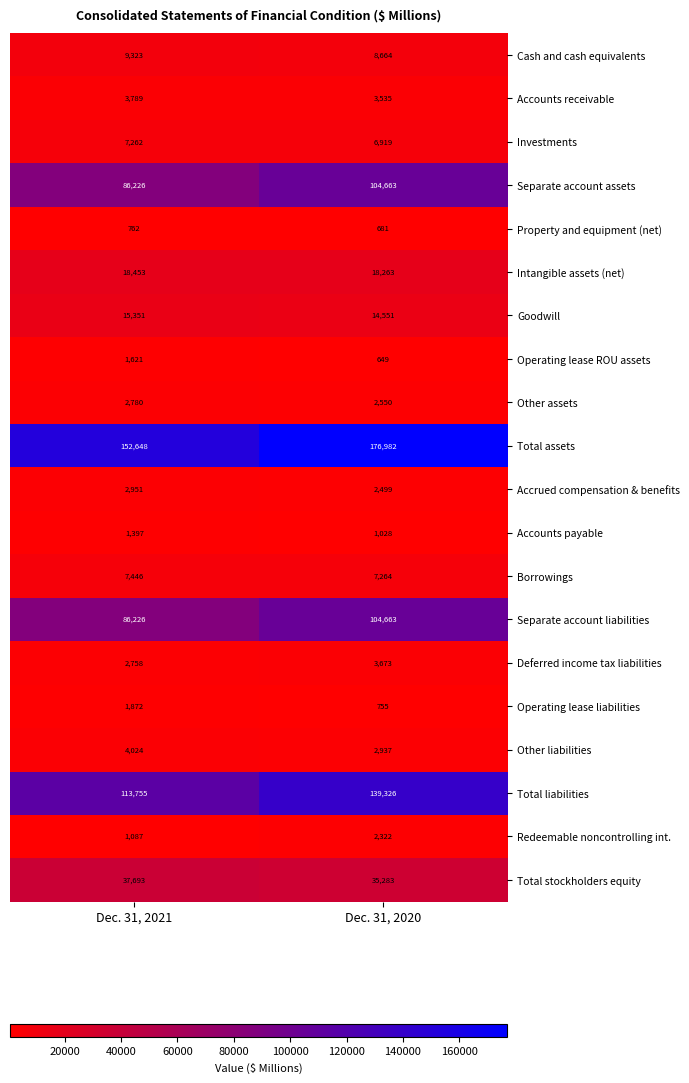

Between Dec. 31, 2021 and Dec. 31, 2020, which series saw the biggest shift?

Total liabilities